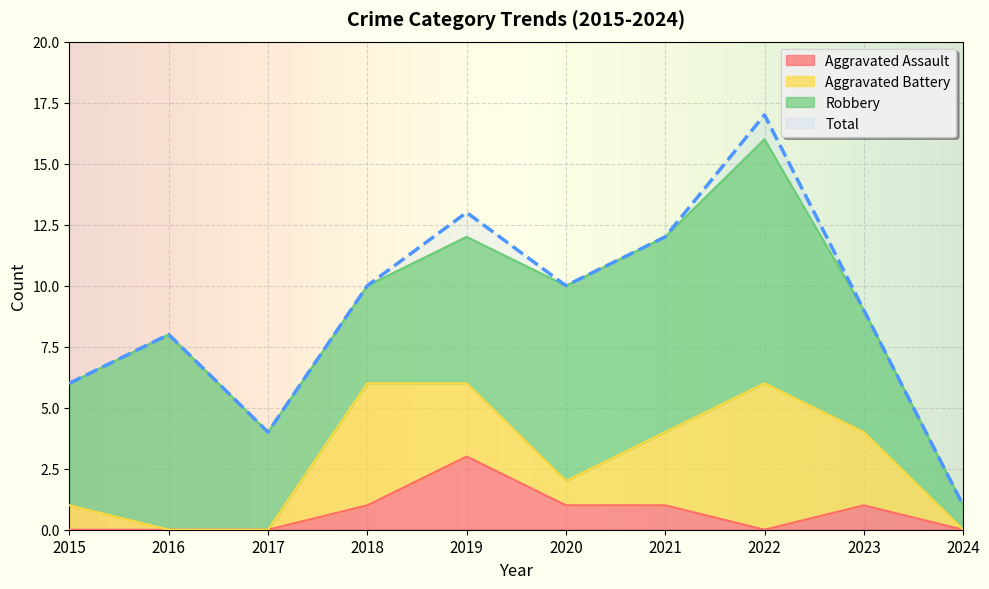

True or false: Total and Aggravated Assault intersect in this chart.

False